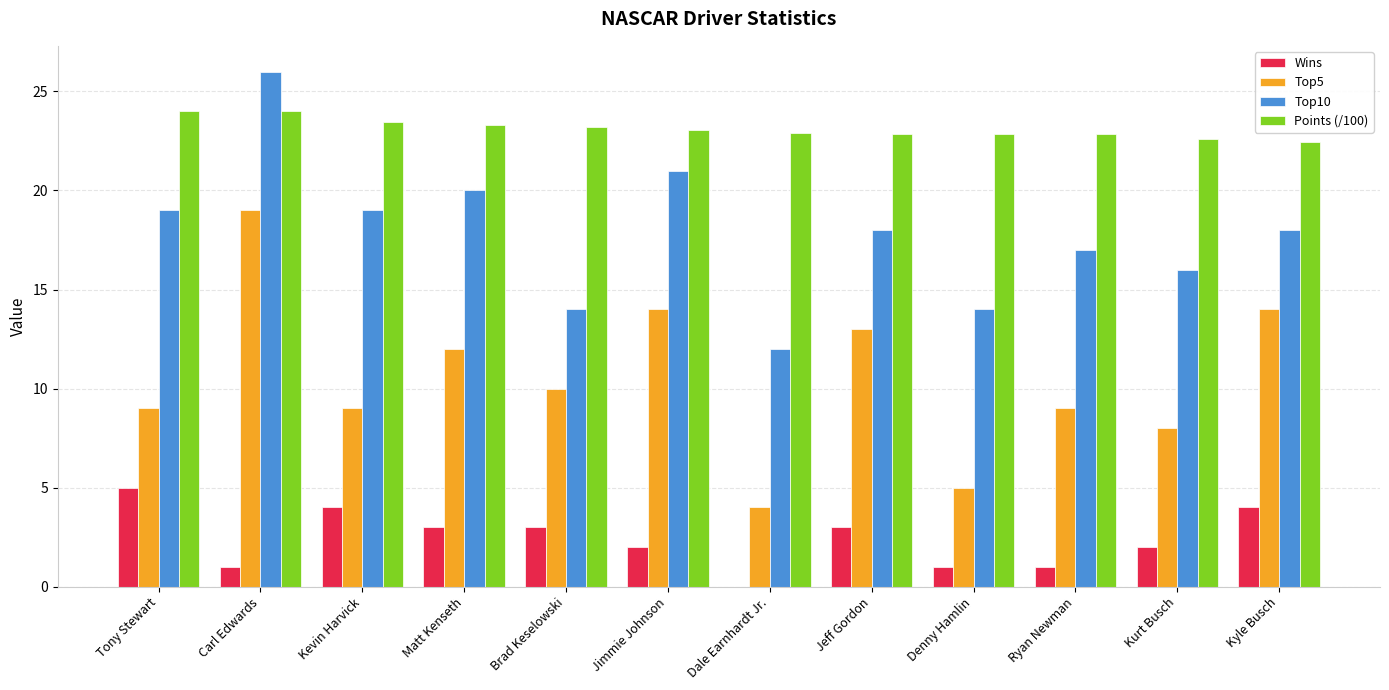

Which series has the largest total across all categories?

Points (/100)